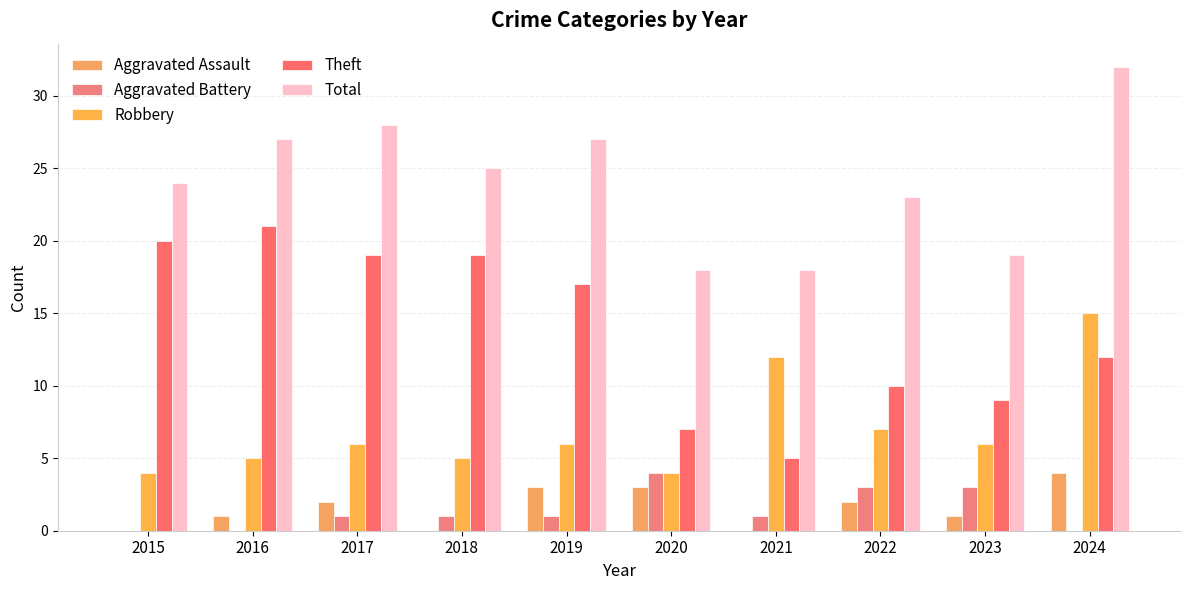

Count the number of data series in this chart.

5